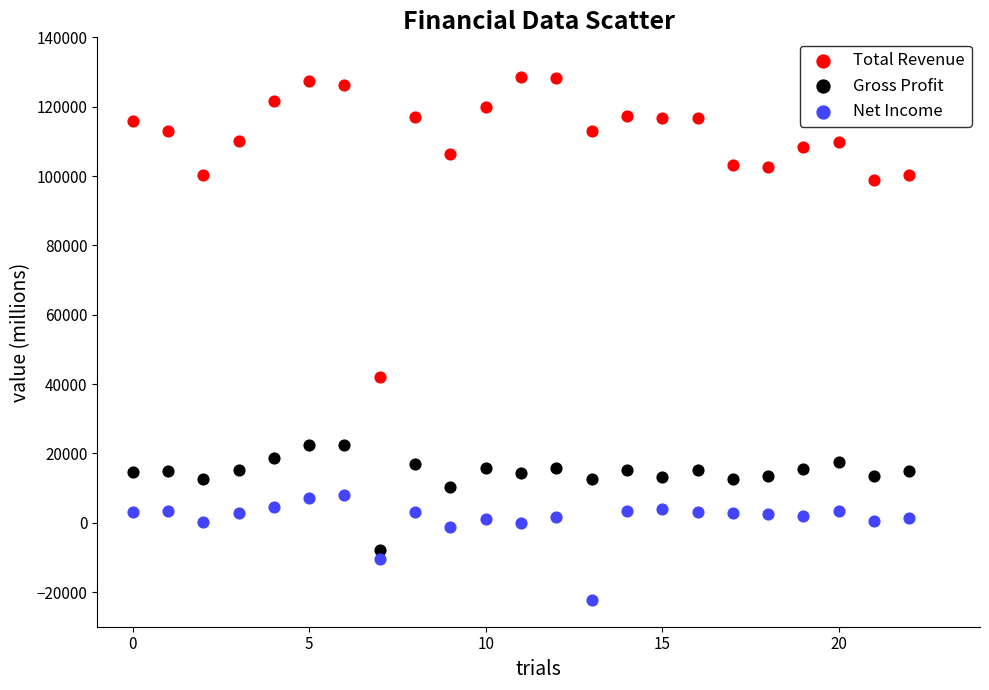

Which series contains the highest Y value?

Total Revenue